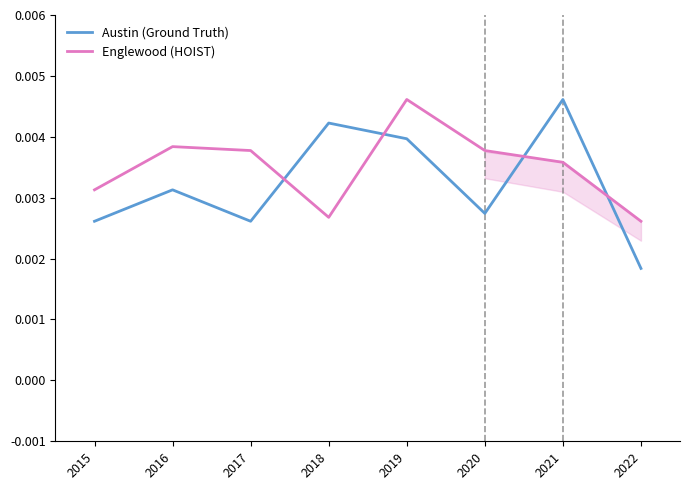

After their last crossing, which series has the higher values: Austin (Ground Truth) or Englewood (HOIST)?

Englewood (HOIST)